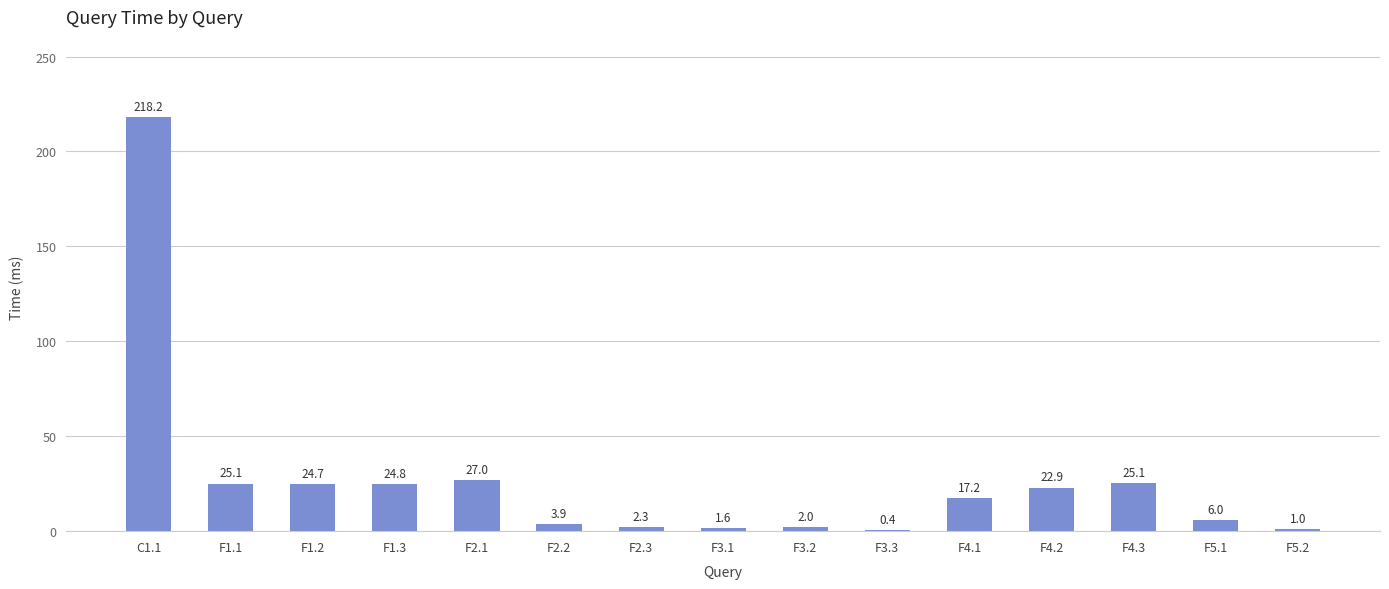

What is the greatest value displayed?

218.2